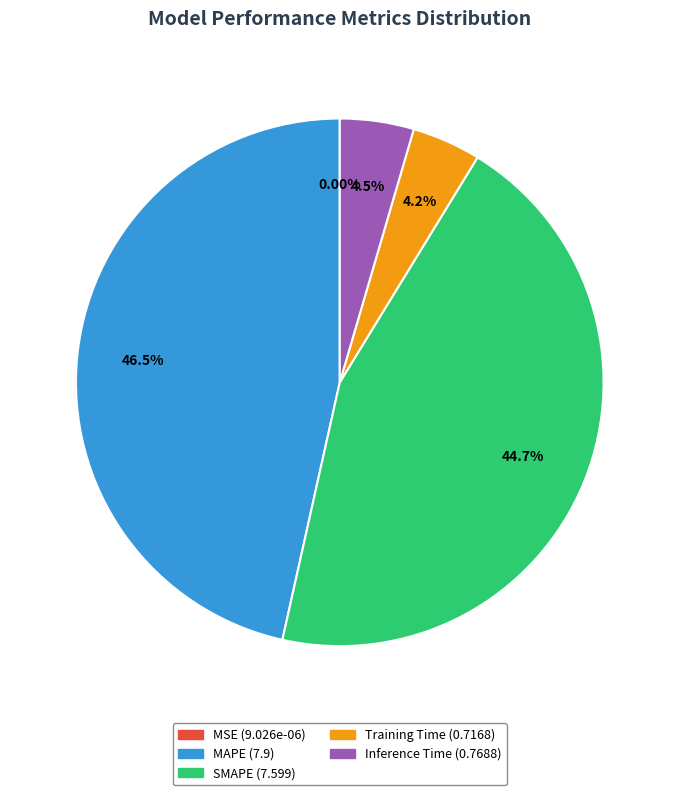

What is the largest slice in the pie chart?

MAPE